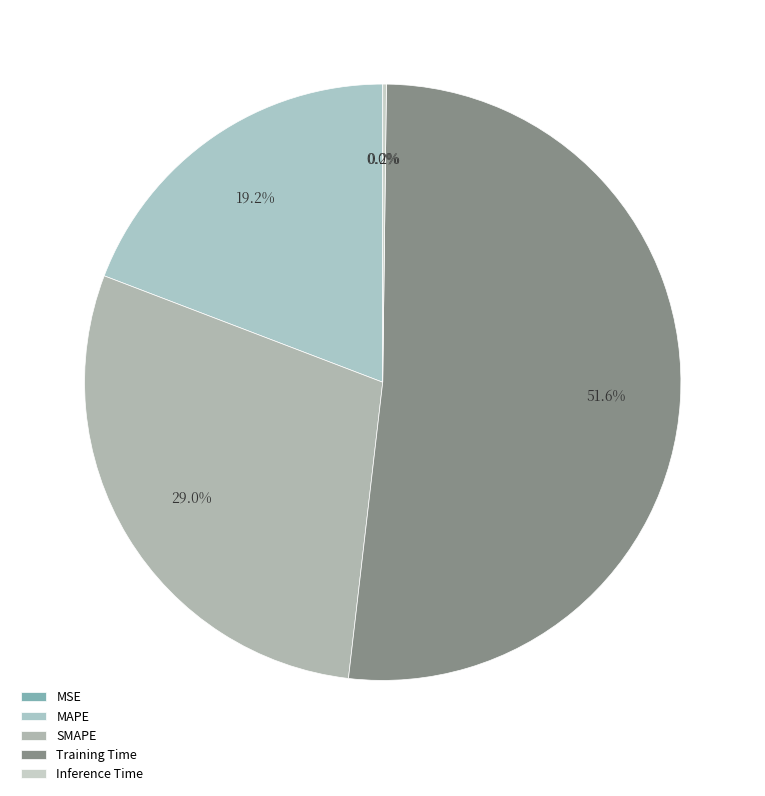

What is the smallest slice in the pie chart?

MSE